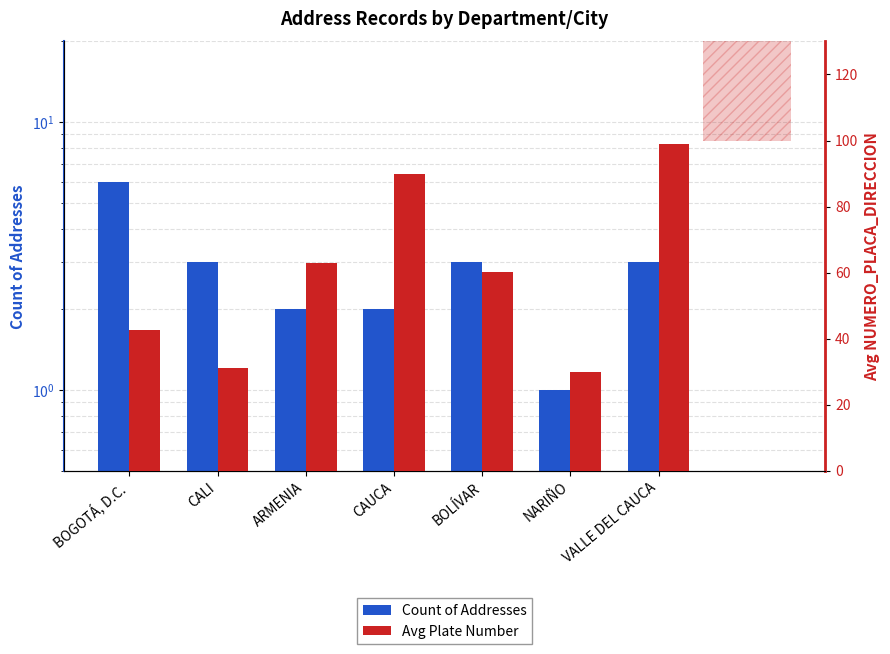

What are all the series names shown in the legend?

Count of Addresses, Avg Plate Number